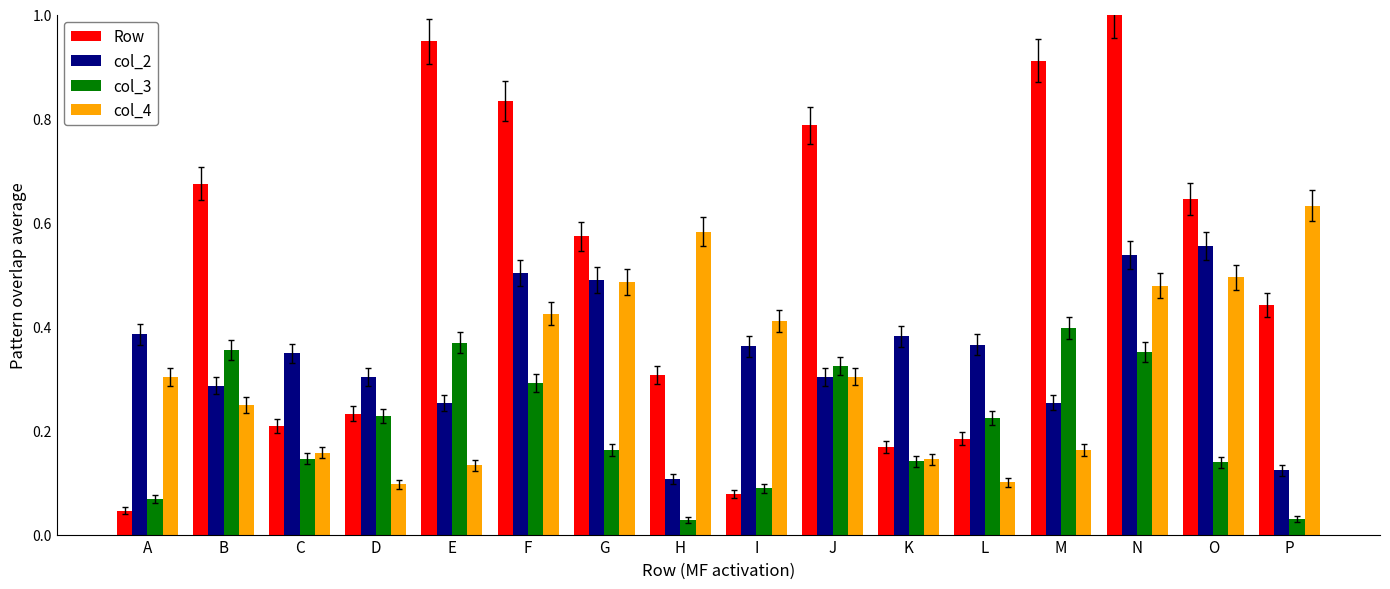

At which label does col_3 reach its peak?

M